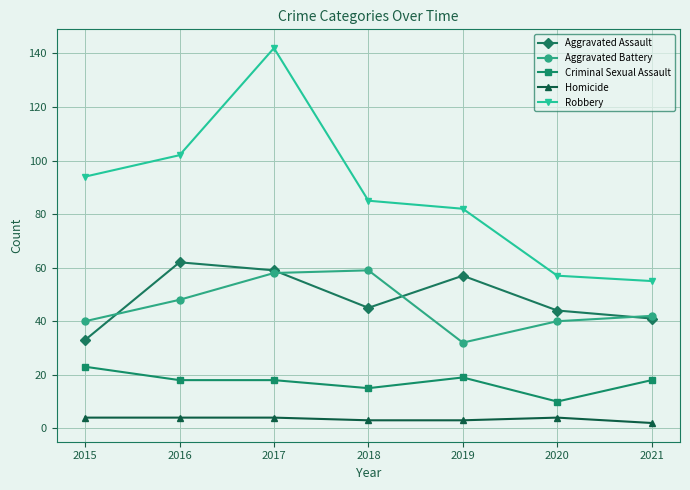

True or false: Aggravated Battery and Criminal Sexual Assault intersect in this chart.

False